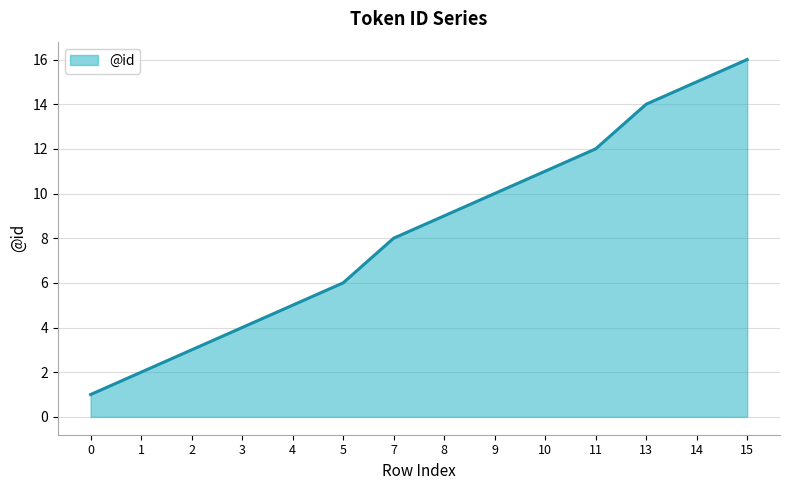

The value at 8 is 5. True or false?

False